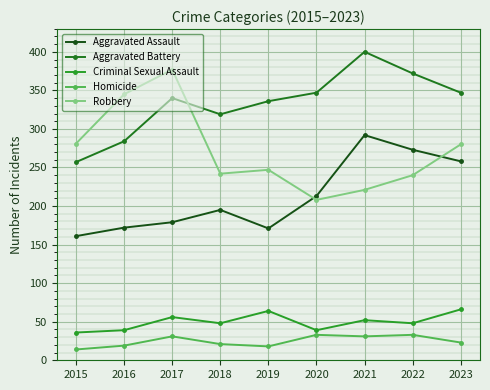

True or false: Robbery has a value of 345 at 2016.

True